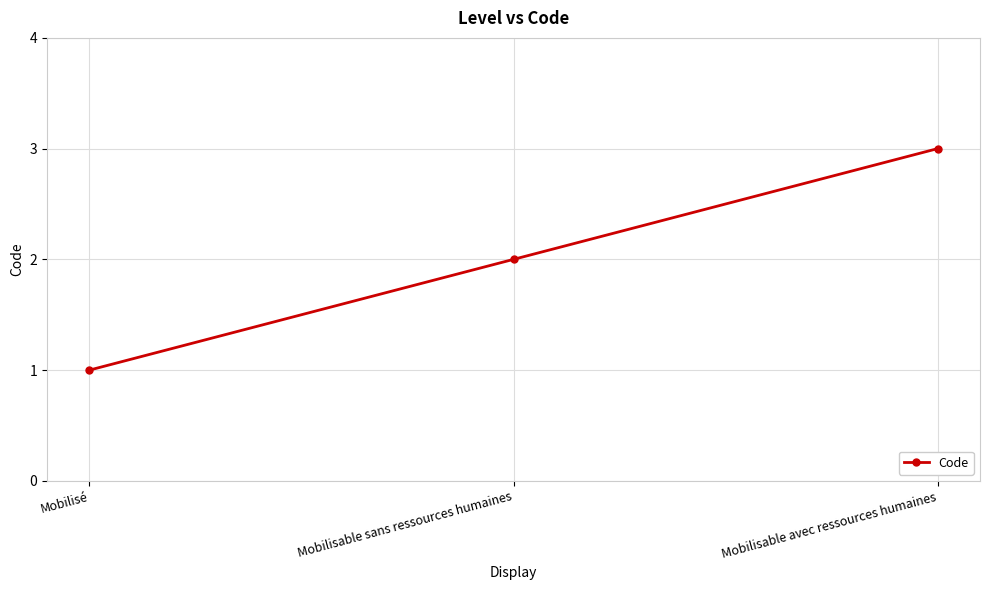

Where is the data nearest to the value 2?

Mobilisable sans ressources humaines